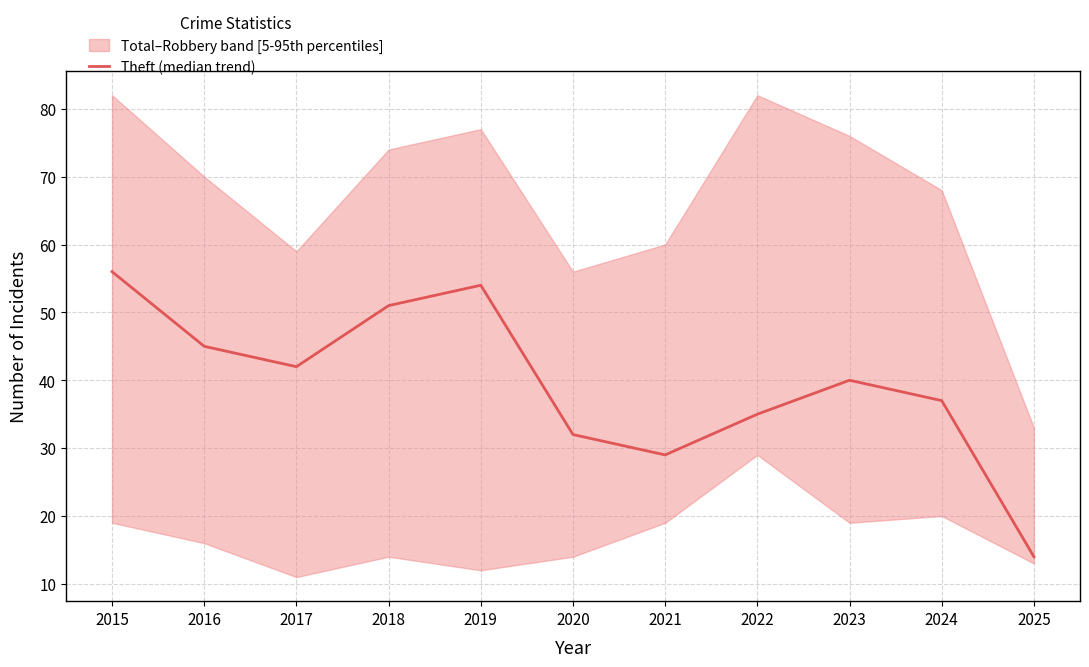

List the labels in order of value, smallest first.

2025, 2021, 2020, 2022, 2024, 2023, 2017, 2016, 2018, 2019, 2015